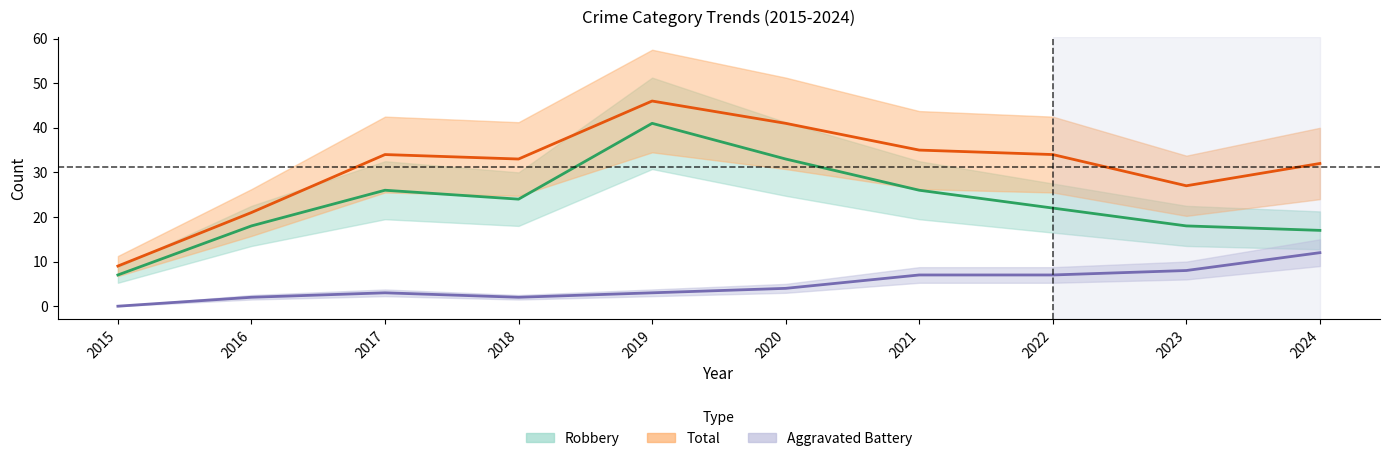

Reading left to right, extract all data points from this chart.

Robbery: 7	18	26	24	41	33	26	22	18	17
Total: 9	21	34	33	46	41	35	34	27	32
Aggravated Battery: 0	2	3	2	3	4	7	7	8	12